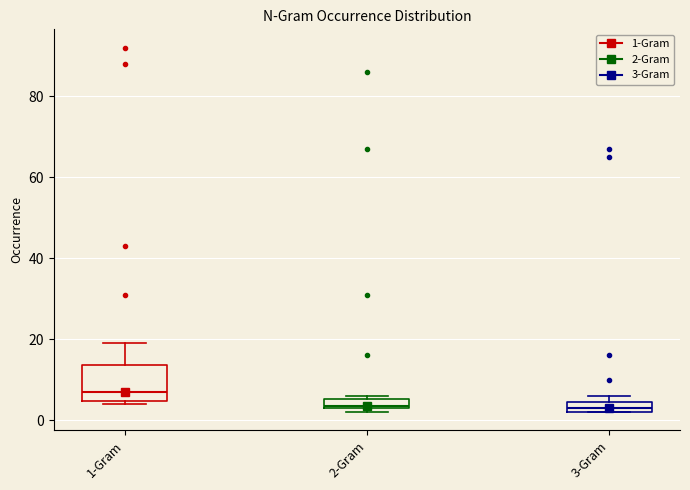

Which box is the tallest, from its lower edge to its upper edge?

1-Gram